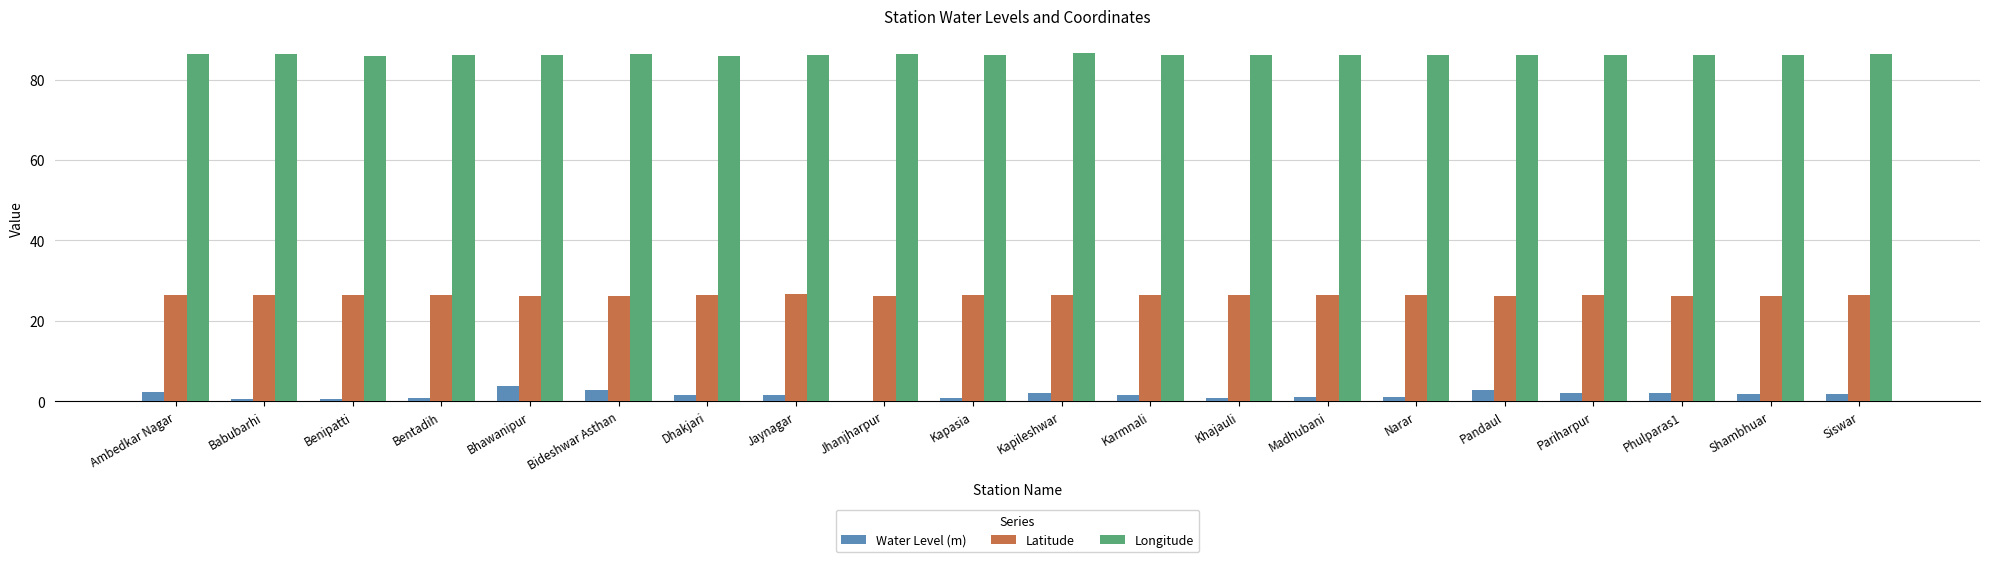

What is the difference between the Latitude values at Pariharpur and Narar?

0.1